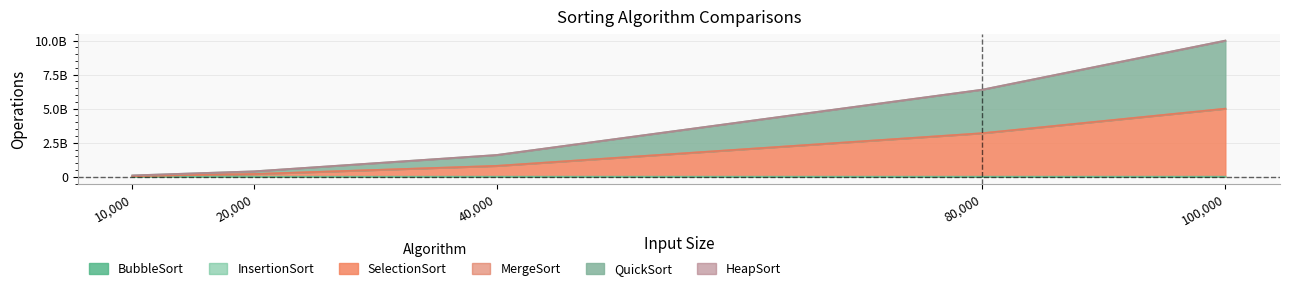

At which label does InsertionSort reach its peak?

100000